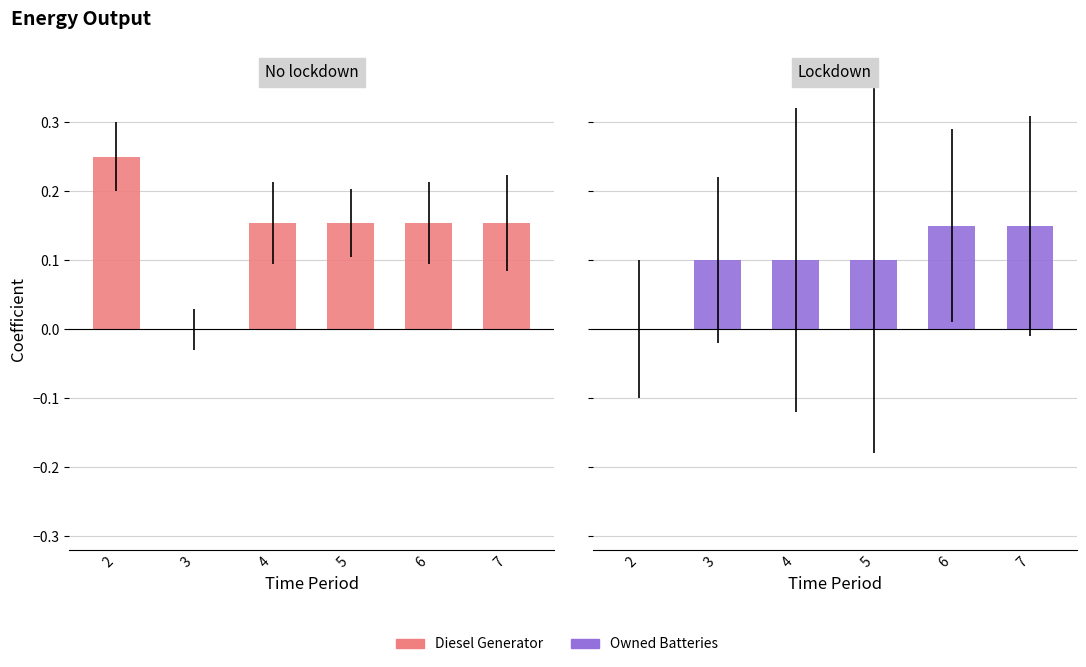

At which category does the chart reach its minimum across all series?

3